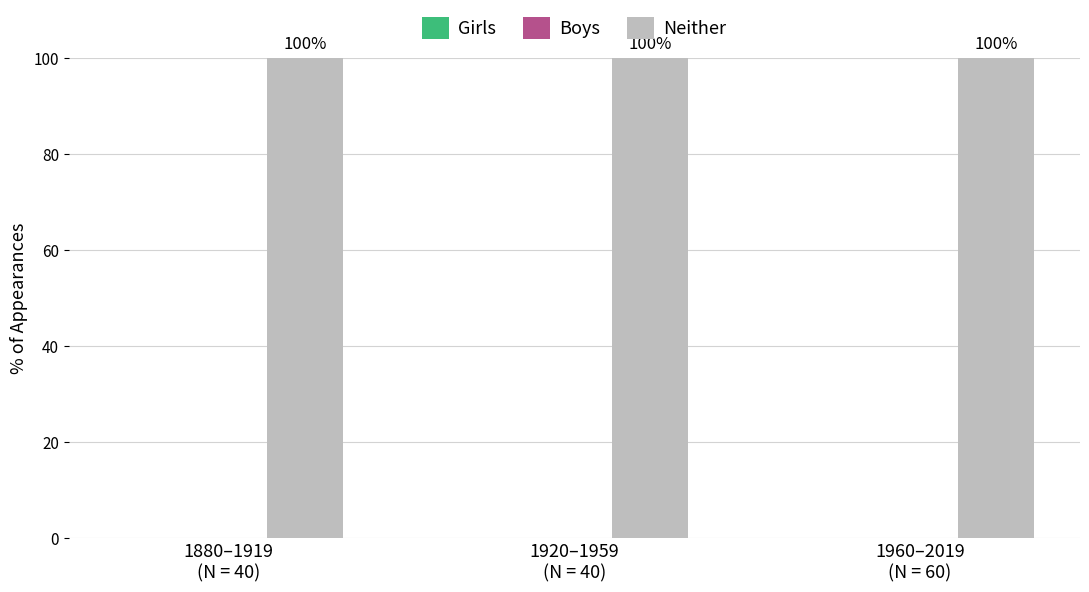

Is the value of Boys at 1920–1959
(N = 40) greater than the value of Neither at 1920–1959
(N = 40)?

No